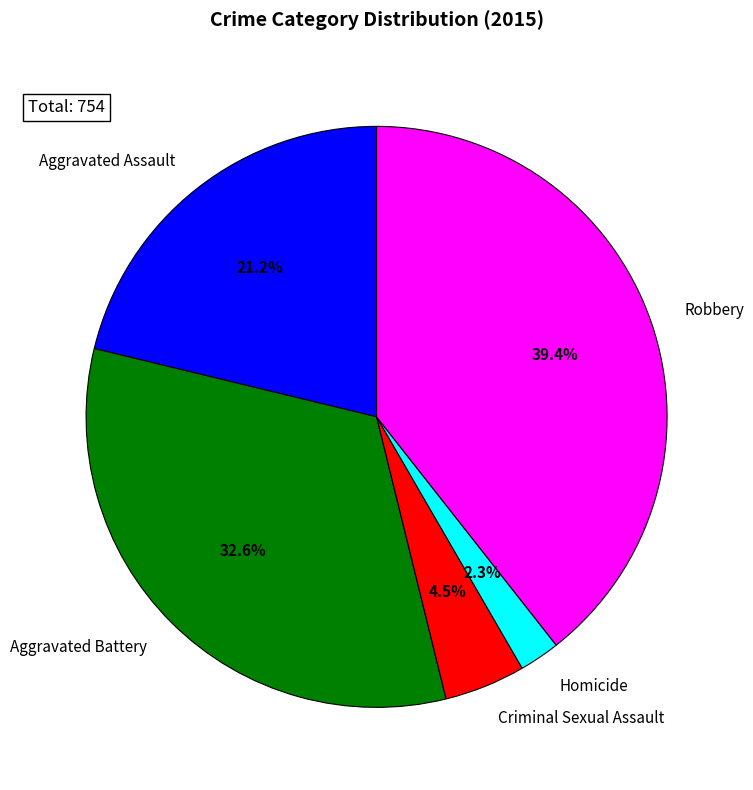

How many segments does this pie chart have?

5